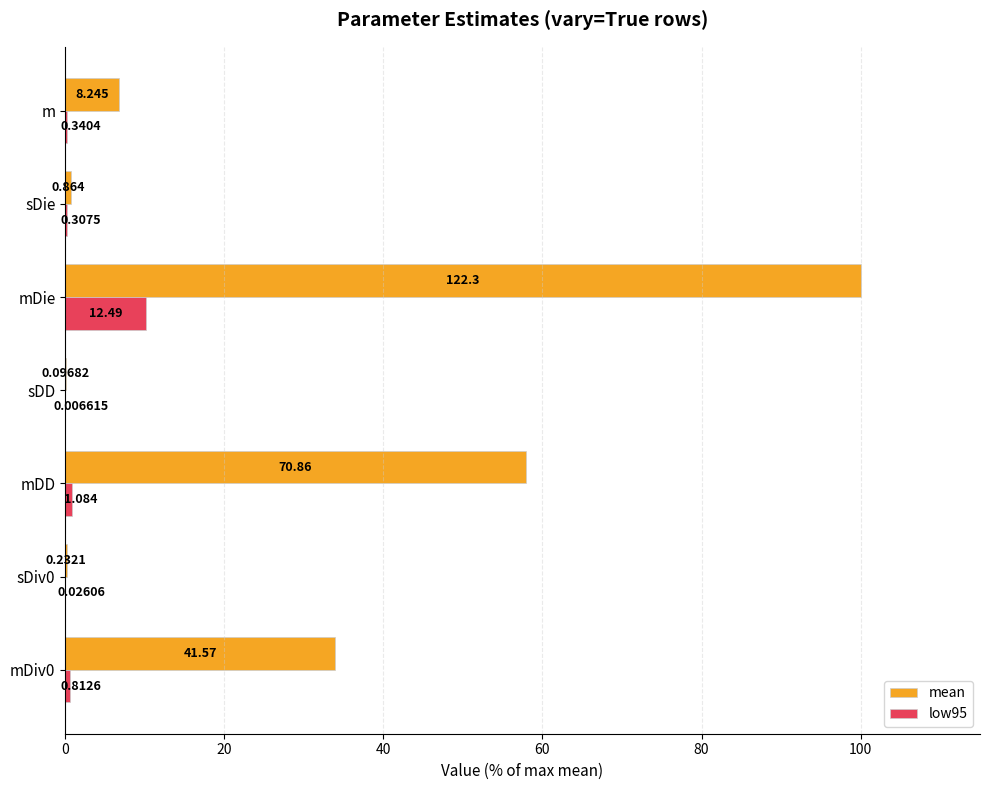

What are all the series names shown in the legend?

mean, low95